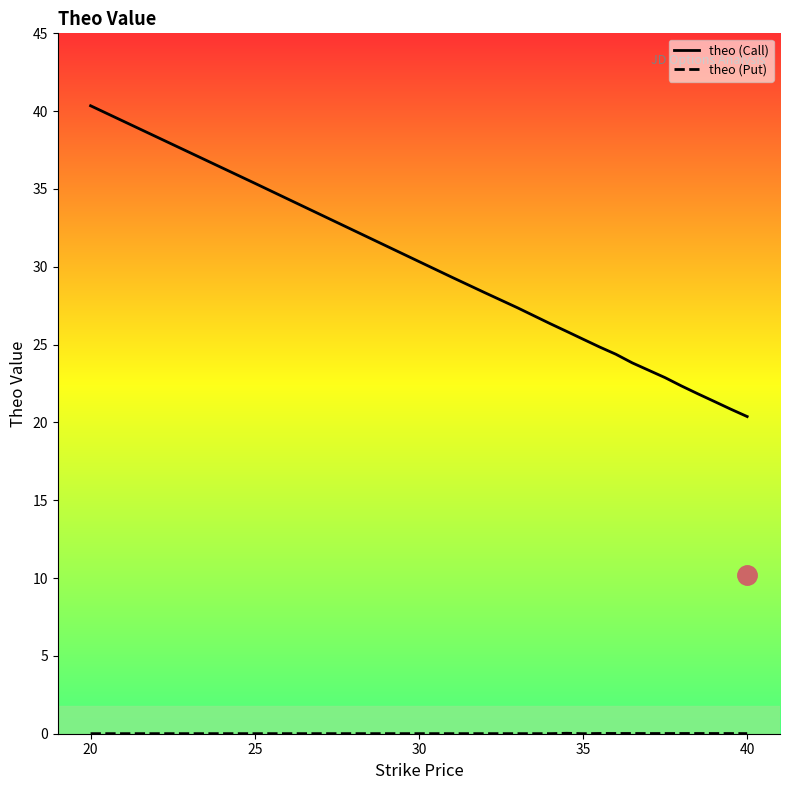

True or false: theo (Call) and theo (Put) cross at least once.

False